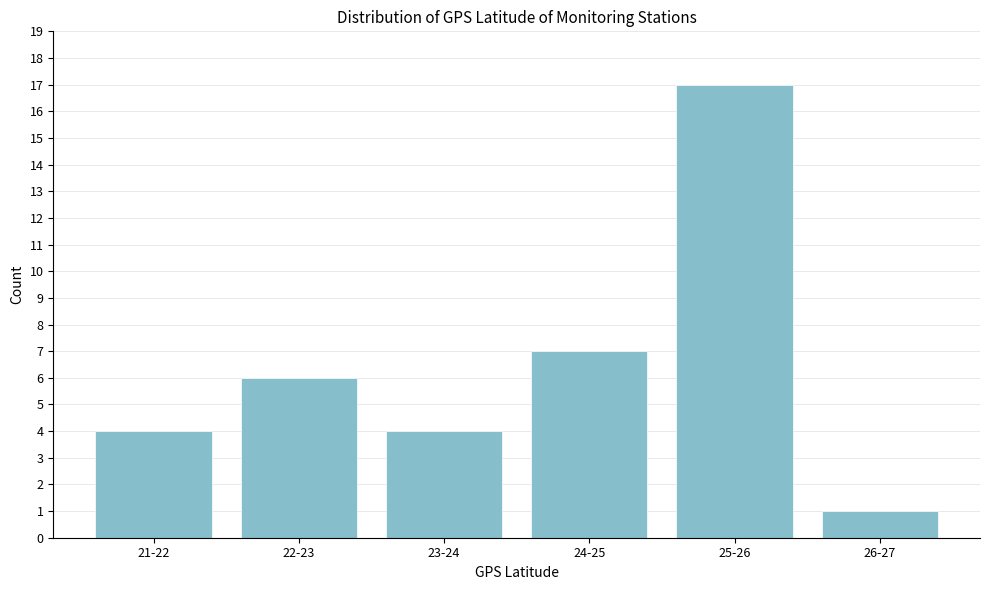

Reading right to left, extract all data points from this chart.

1	17	7	4	6	4